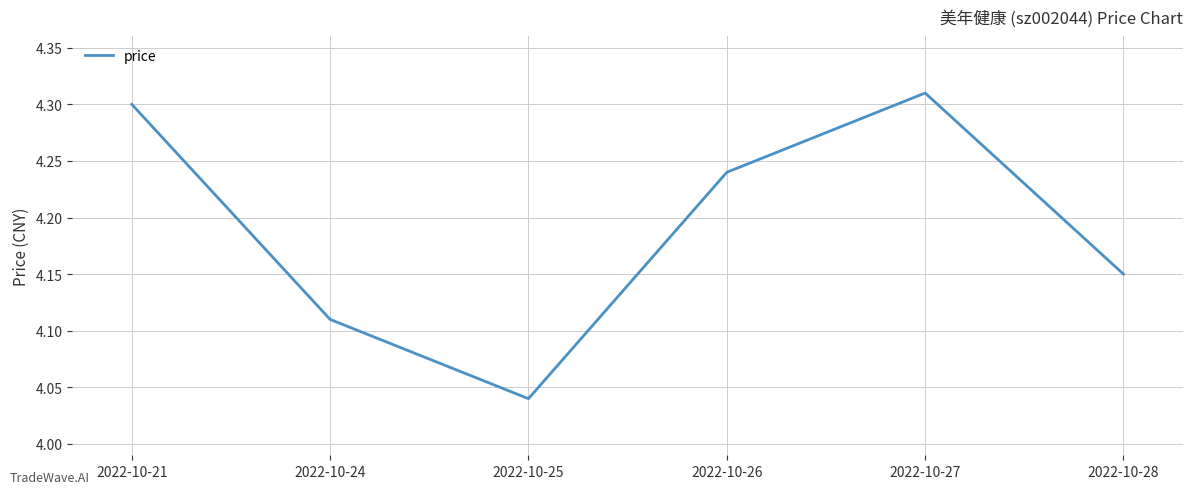

Which has a higher value, 2022-10-27 or 2022-10-26?

2022-10-27